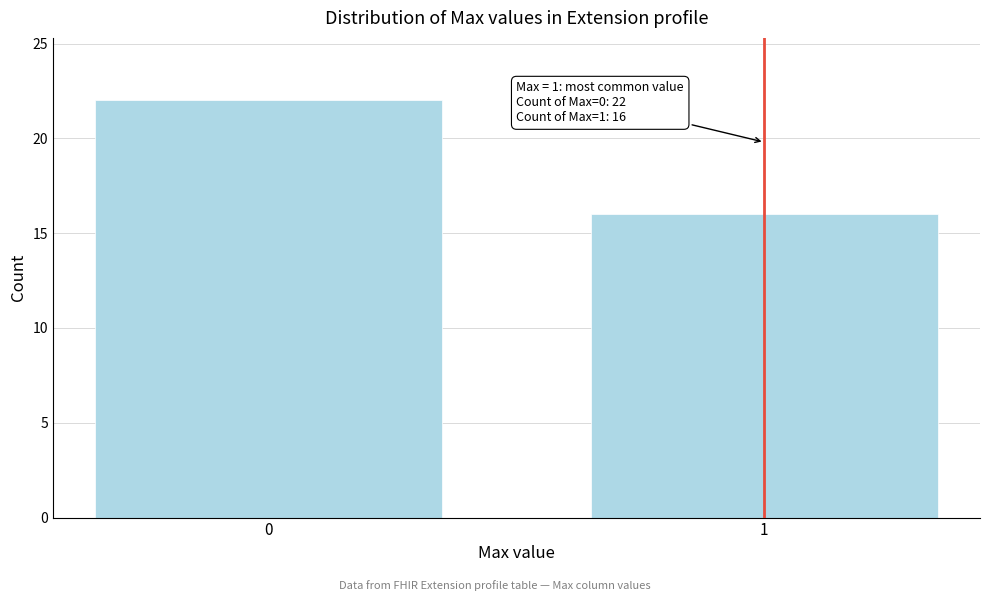

Reading right to left, extract all data points from this chart.

1=16	0=22